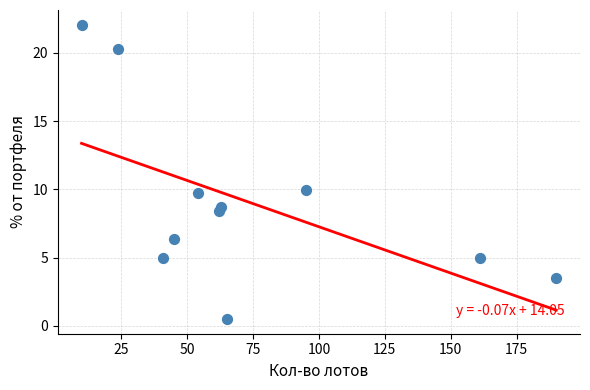

What is the average X value?

73.6